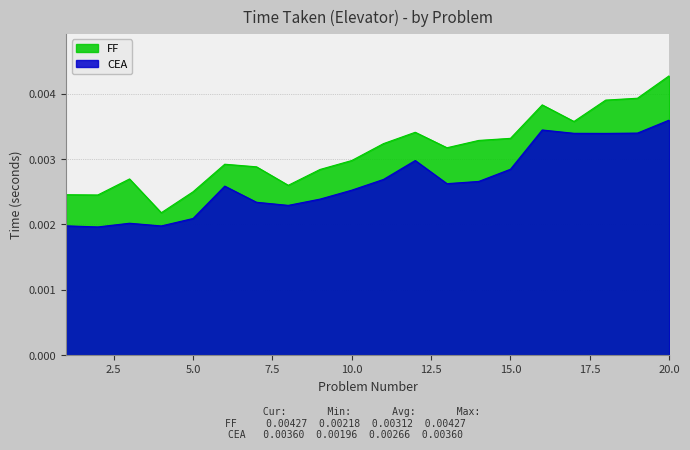

The value of CEA at 12 is 0.0. True or false?

False